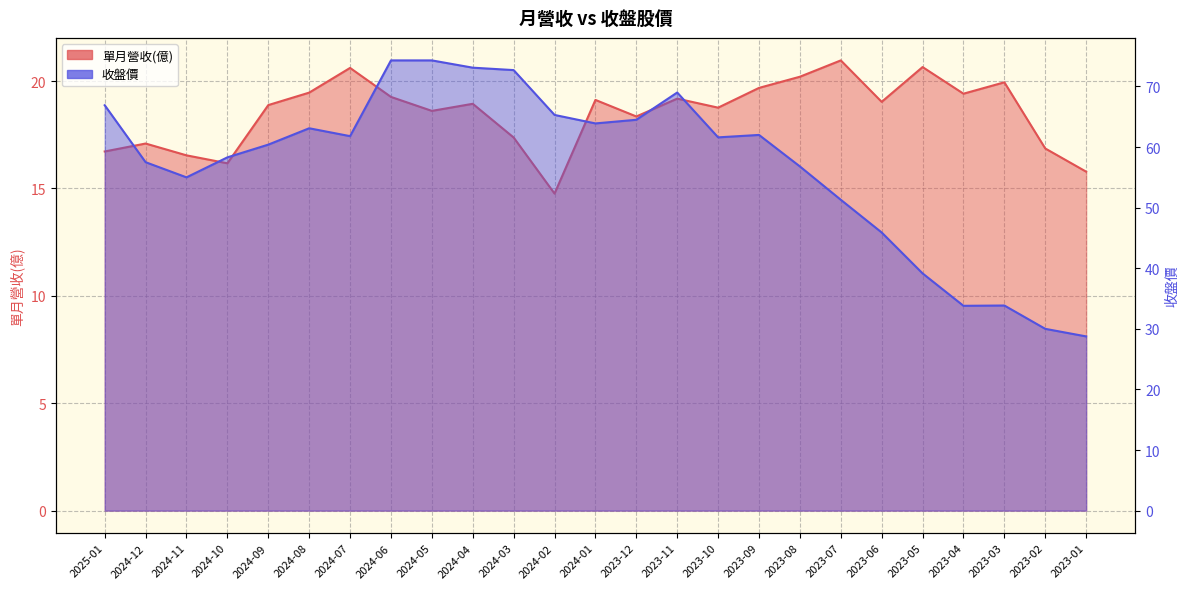

How many lines are shown in the chart?

2